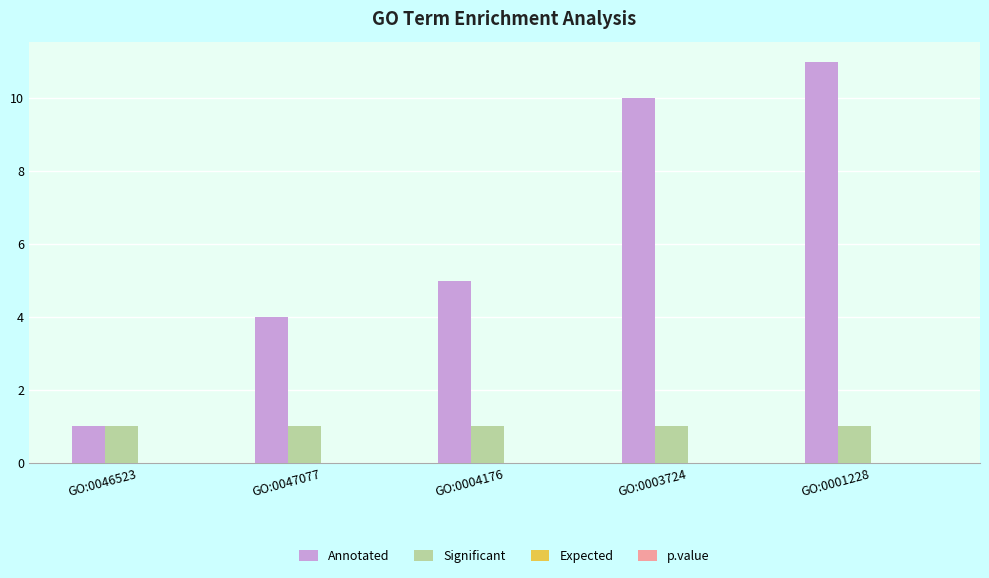

Which series changed the most between GO:0046523 and GO:0004176?

Annotated